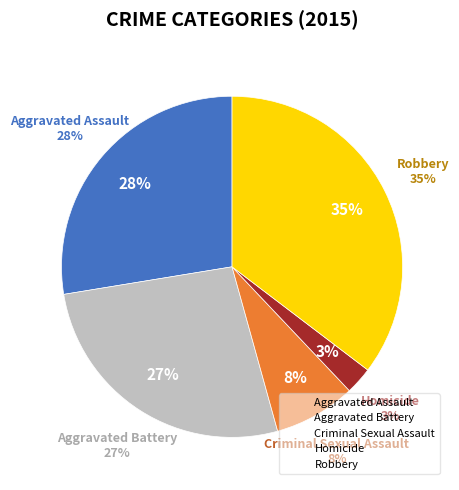

True or false: Robbery accounts for 25% of the total.

False